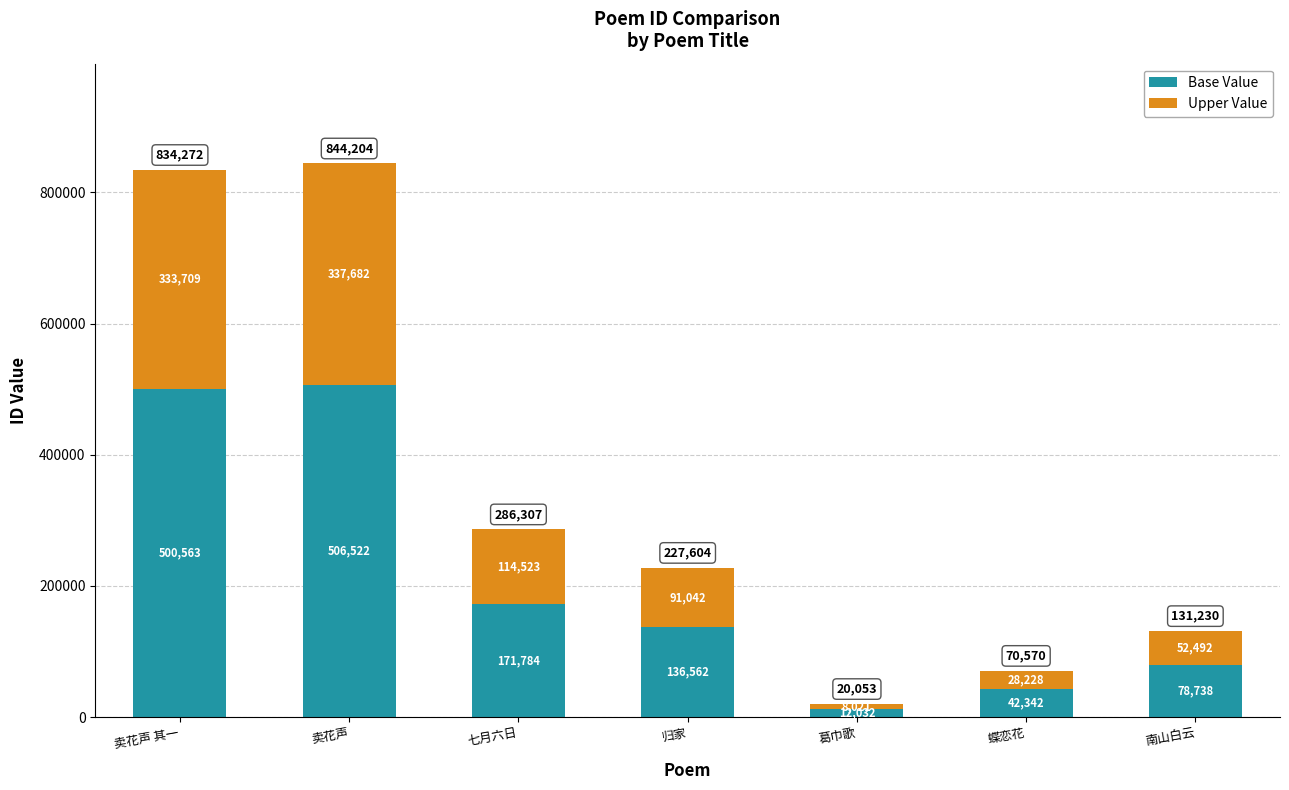

What is the total value across all series at 蝶恋花?

70570.0